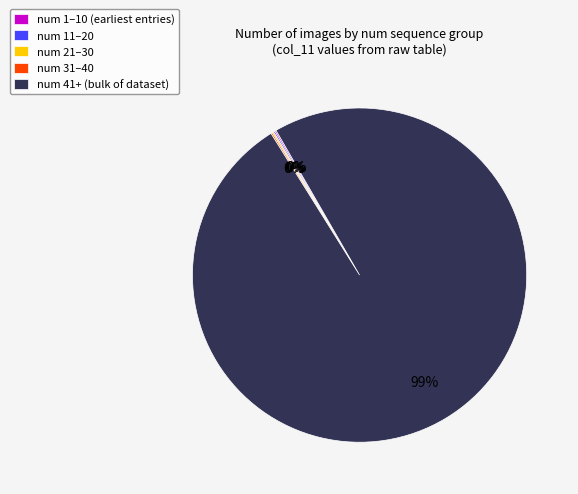

Is there a majority slice in this chart?

Yes